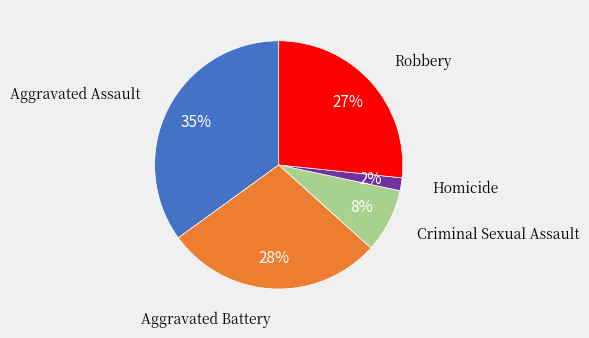

Is there any slice that represents more than half of the pie?

No